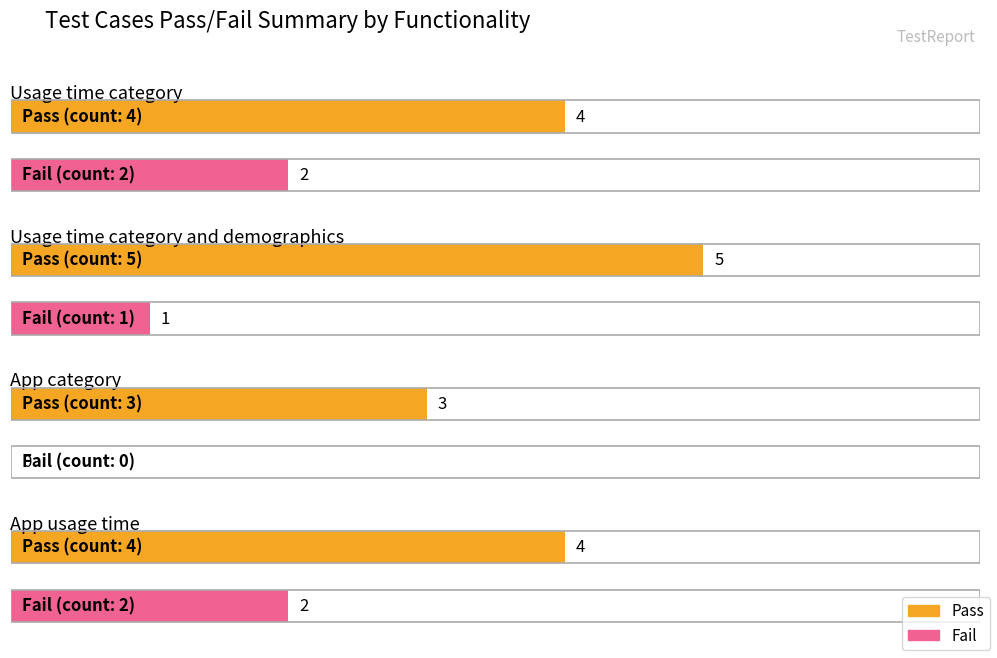

How many distinct data groups are displayed?

2